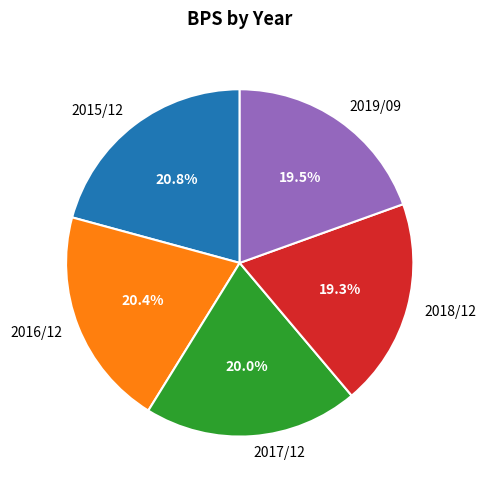

Does any single category account for the majority?

No